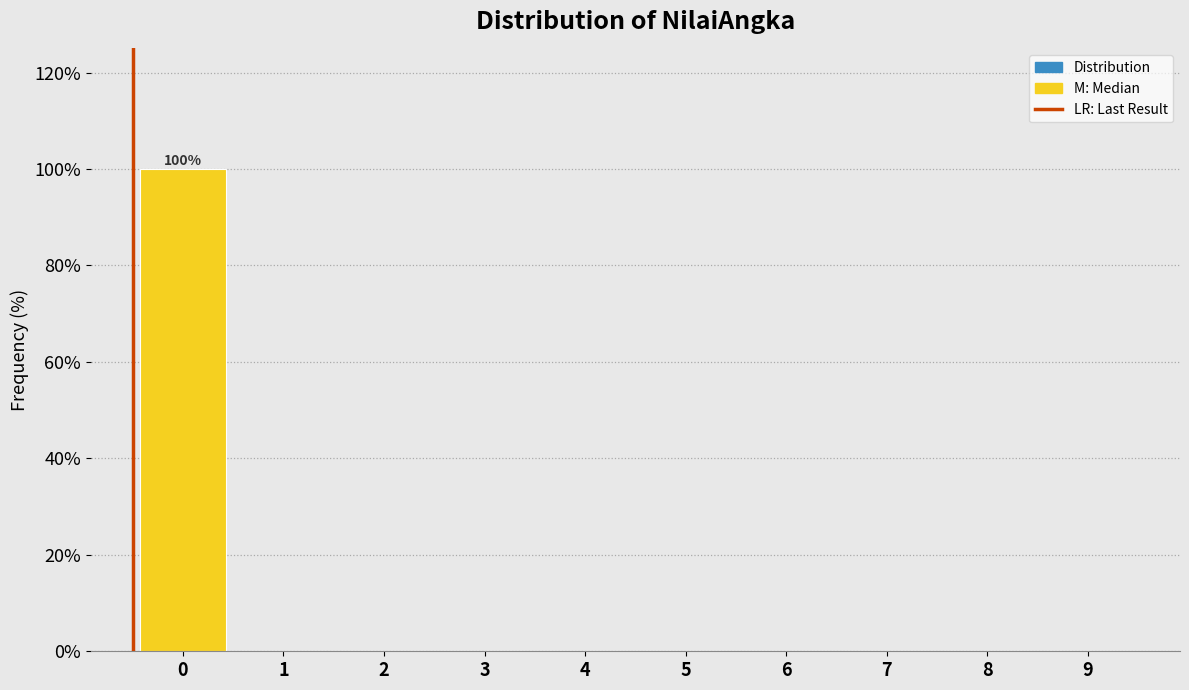

Reading left to right, extract all data points from this chart.

0=100	1=0	2=0	3=0	4=0	5=0	6=0	7=0	8=0	9=0